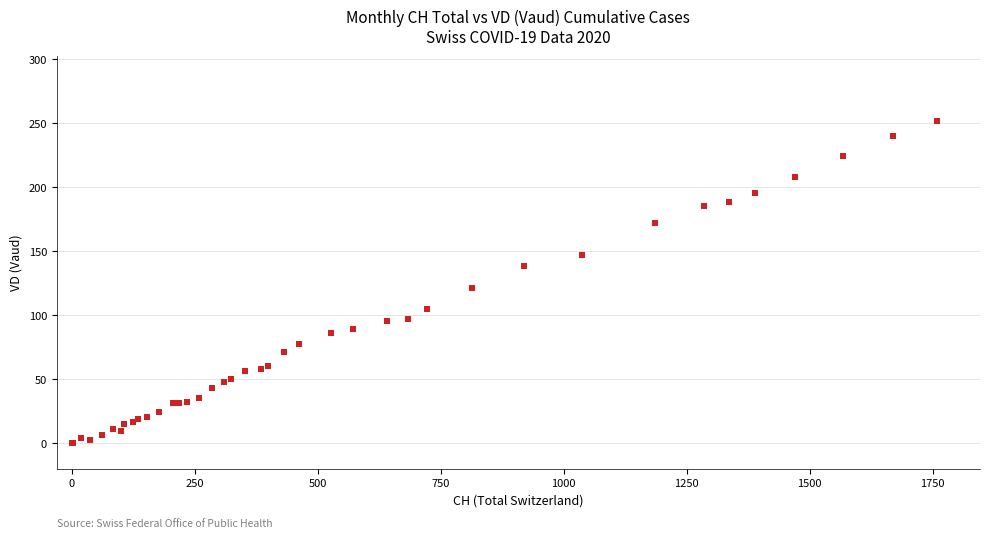

What Y value in the scatter plot is closest to 126?

121